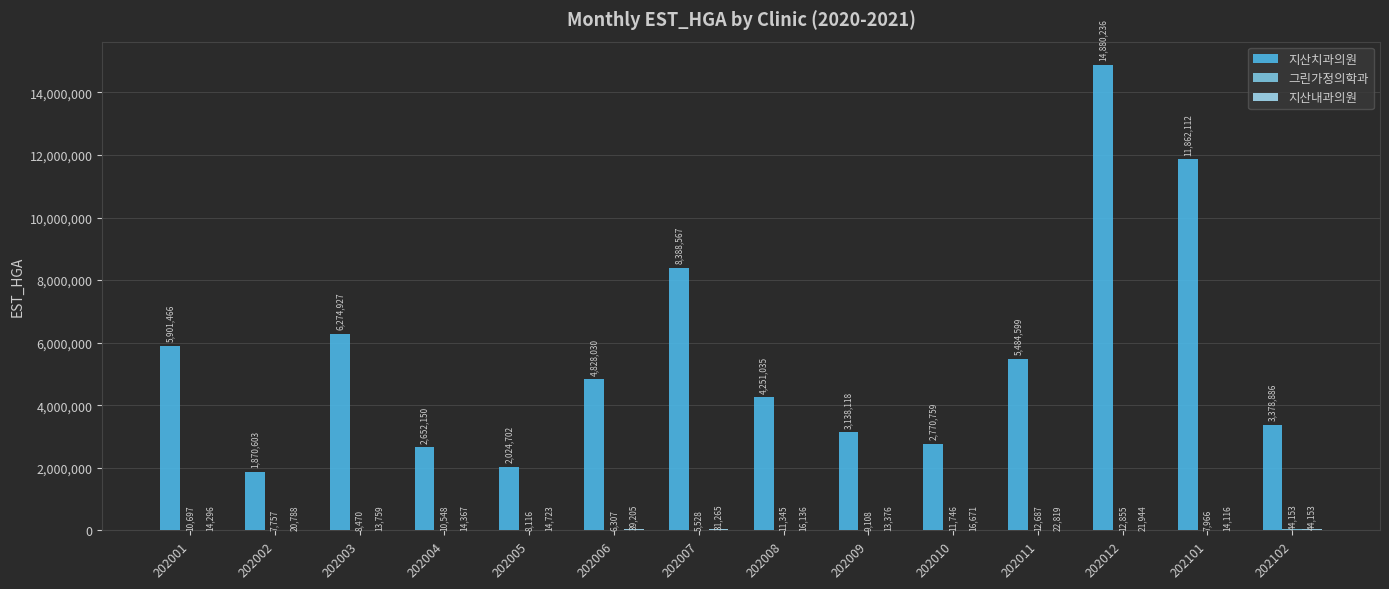

At which label does 지산치과의원 reach its peak?

202012